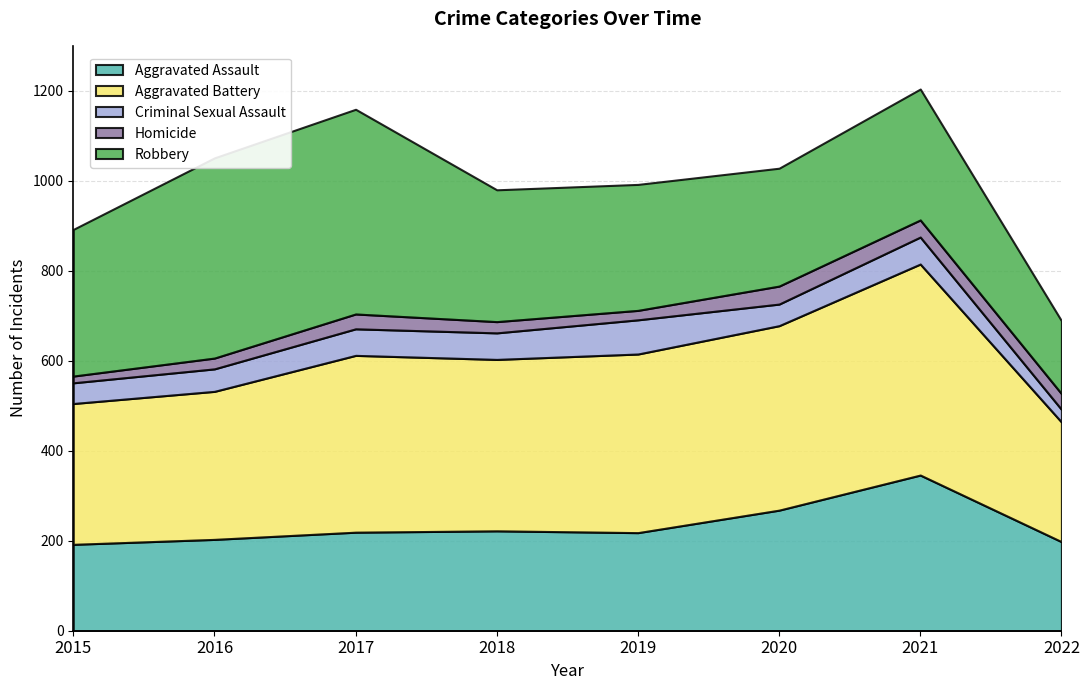

Reading left to right, transcribe all the data shown in this chart.

Aggravated Assault: 2015=192	2016=203	2017=219	2018=222	2019=218	2020=268	2021=346	2022=198
Aggravated Battery: 2015=313	2016=329	2017=393	2018=381	2019=397	2020=410	2021=469	2022=266
Criminal Sexual Assault: 2015=46	2016=50	2017=59	2018=59	2019=76	2020=48	2021=60	2022=28
Homicide: 2015=15	2016=24	2017=33	2018=25	2019=21	2020=40	2021=38	2022=35
Robbery: 2015=326	2016=445	2017=455	2018=293	2019=280	2020=262	2021=291	2022=162